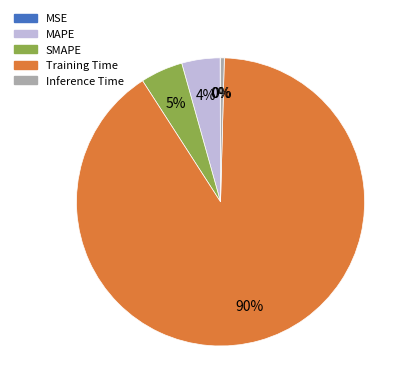

Does any single category account for the majority?

Yes